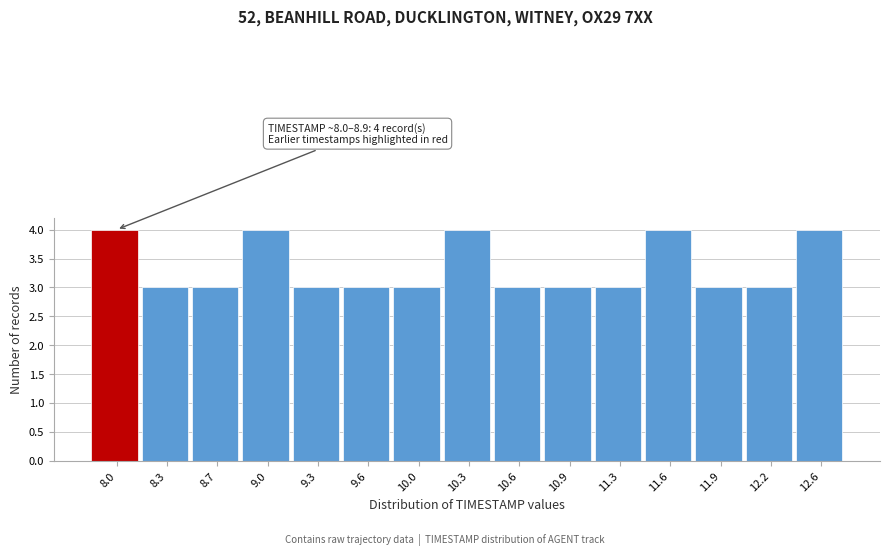

Reading left to right, extract all data points from this chart.

4	3	3	4	3	3	3	4	3	3	3	4	3	3	4